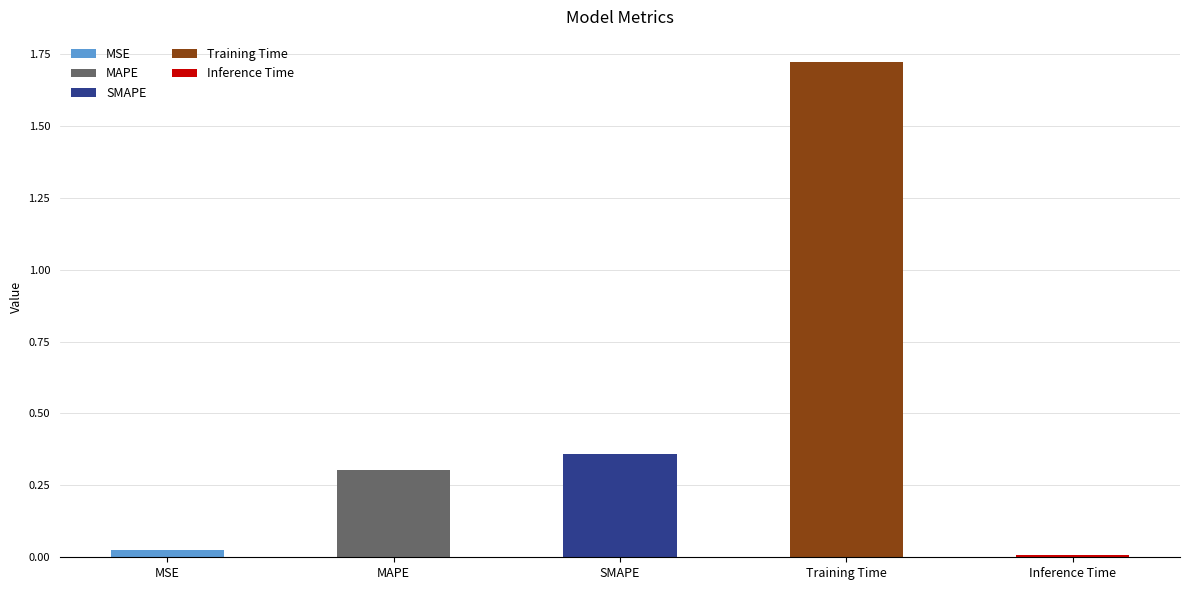

Rank the categories by value from highest to lowest.

Training Time, SMAPE, MAPE, MSE, Inference Time